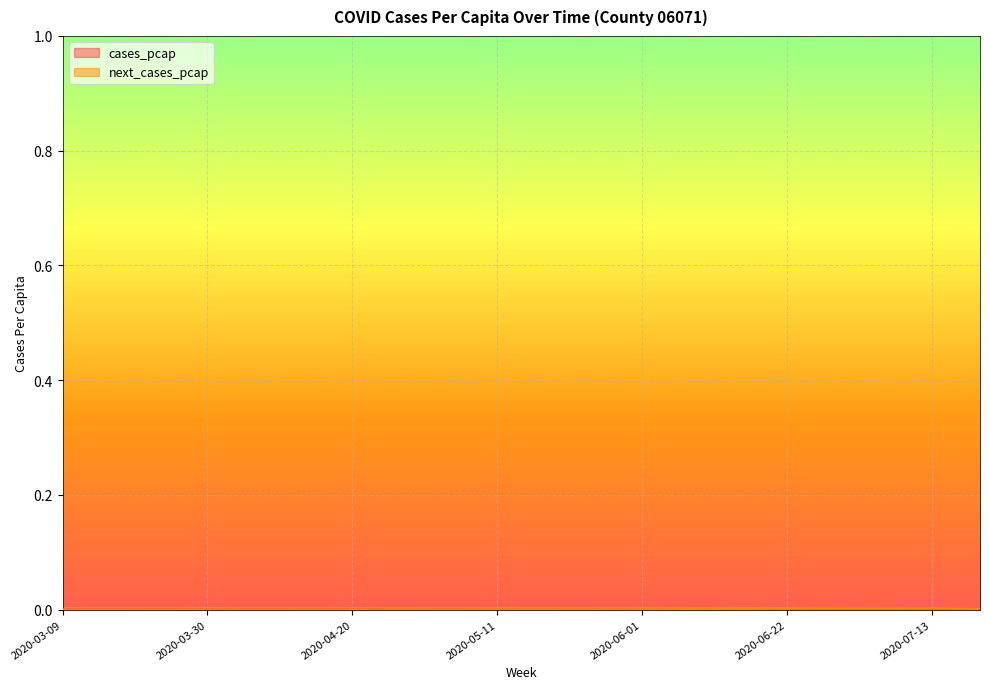

Where is next_cases_pcap nearest to the value 0?

2020-03-09